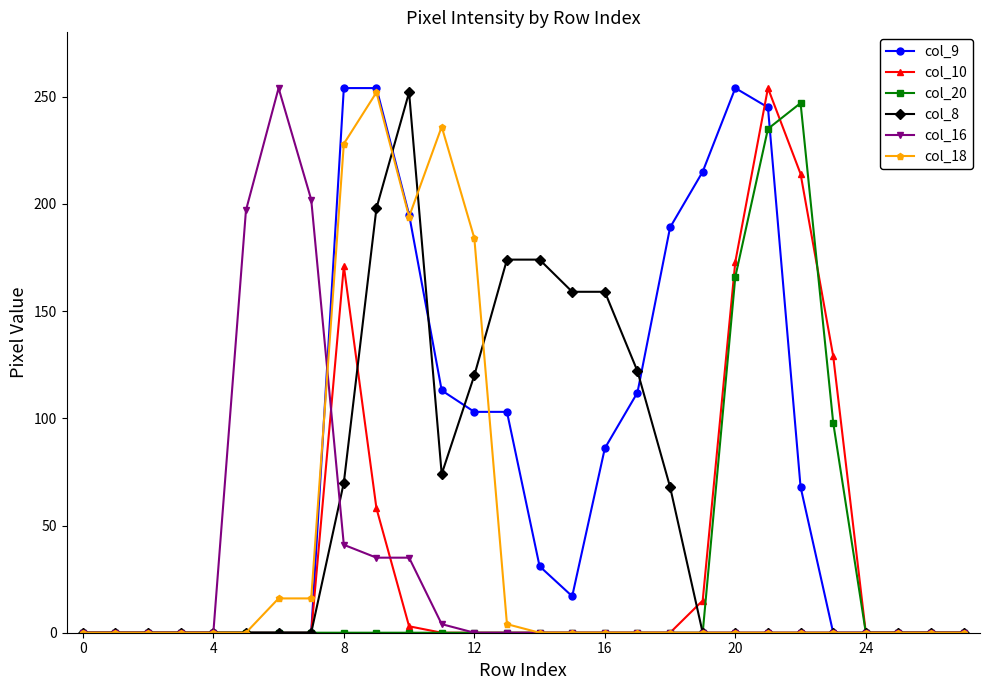

True or false: col_9 has more than 0 interior local peaks.

True